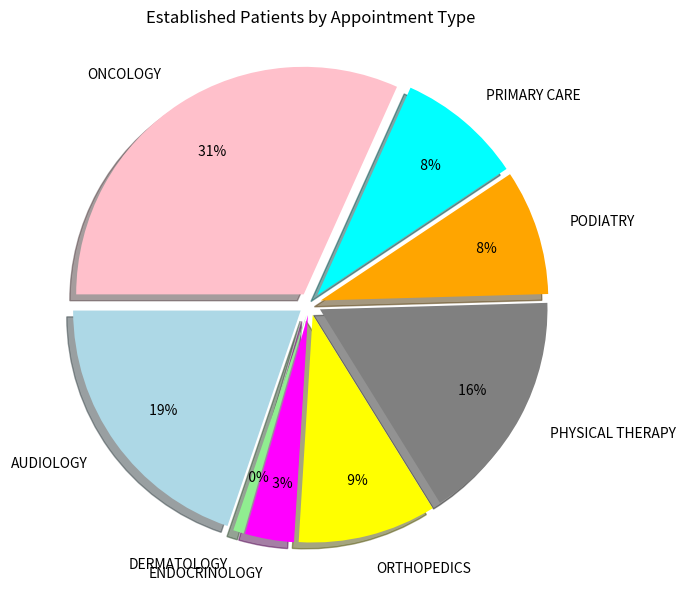

To the nearest percent, what is the average slice percentage?

12%